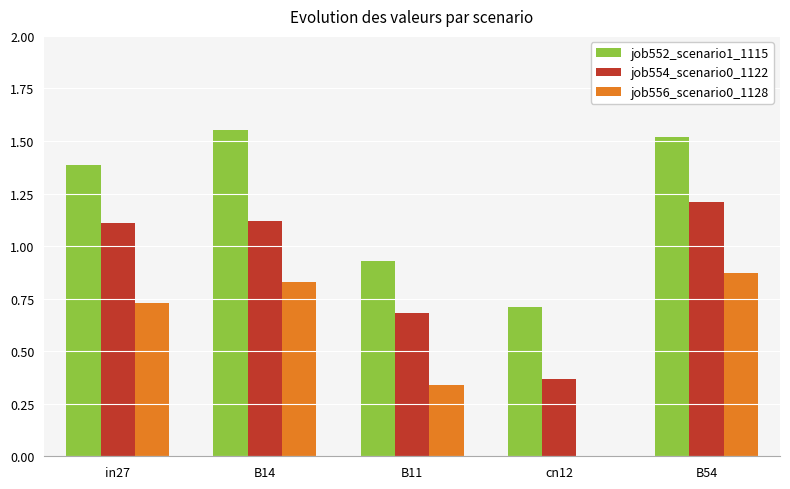

Is the value of job552_scenario1_1115 at cn12 greater than the value of job554_scenario0_1122 at B14?

No